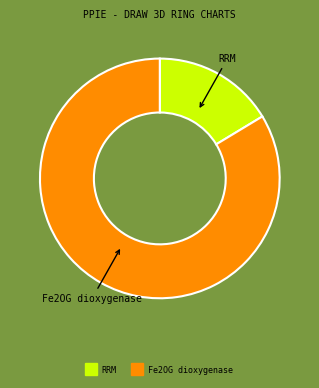

Is the sum of Fe2OG dioxygenase and RRM greater than half?

Yes